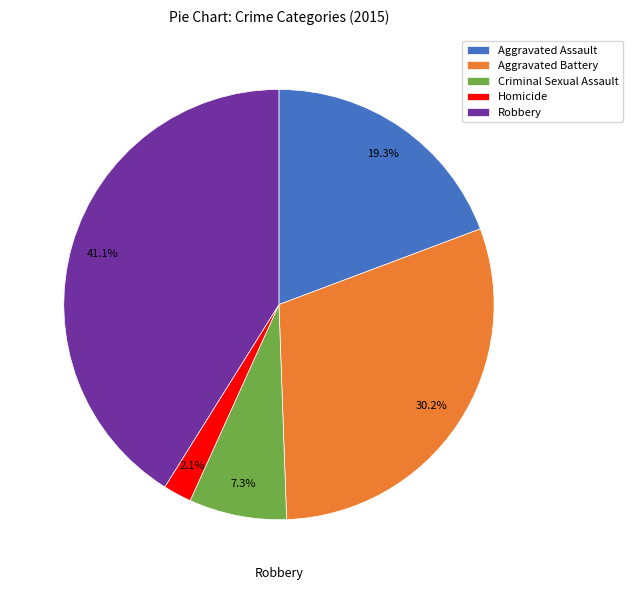

Which has a higher value, Robbery or Aggravated Assault?

Robbery